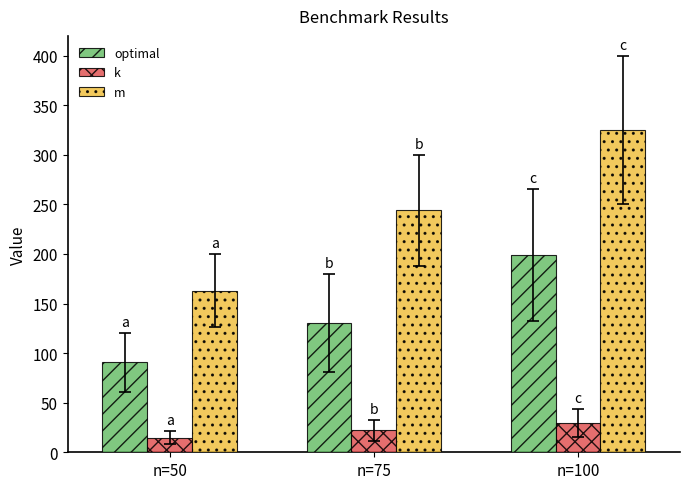

Which series has the largest total across all categories?

m